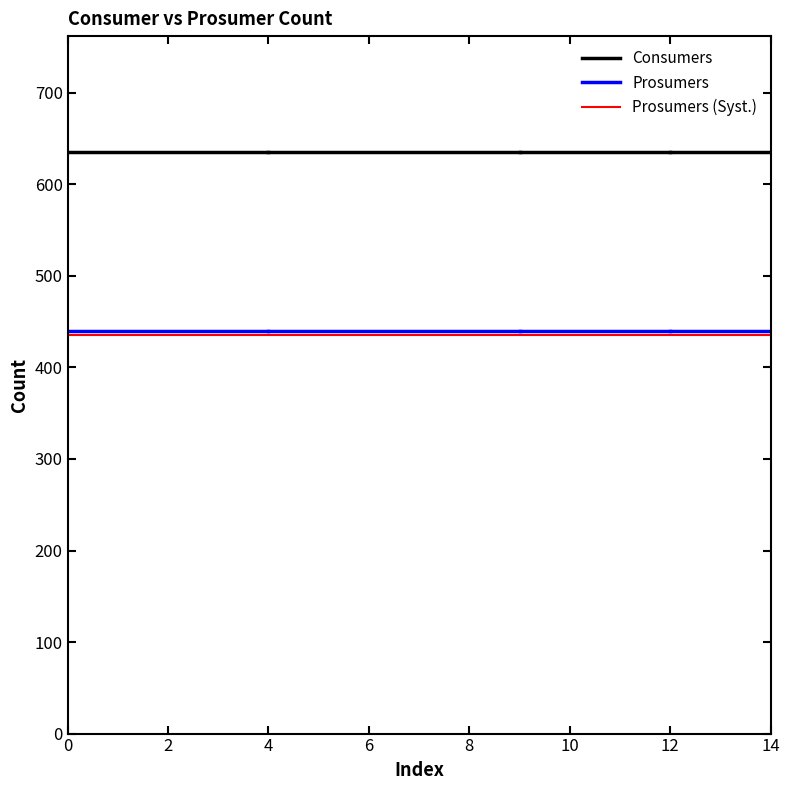

The value of Prosumers (Syst.) at 14 is 435. True or false?

True